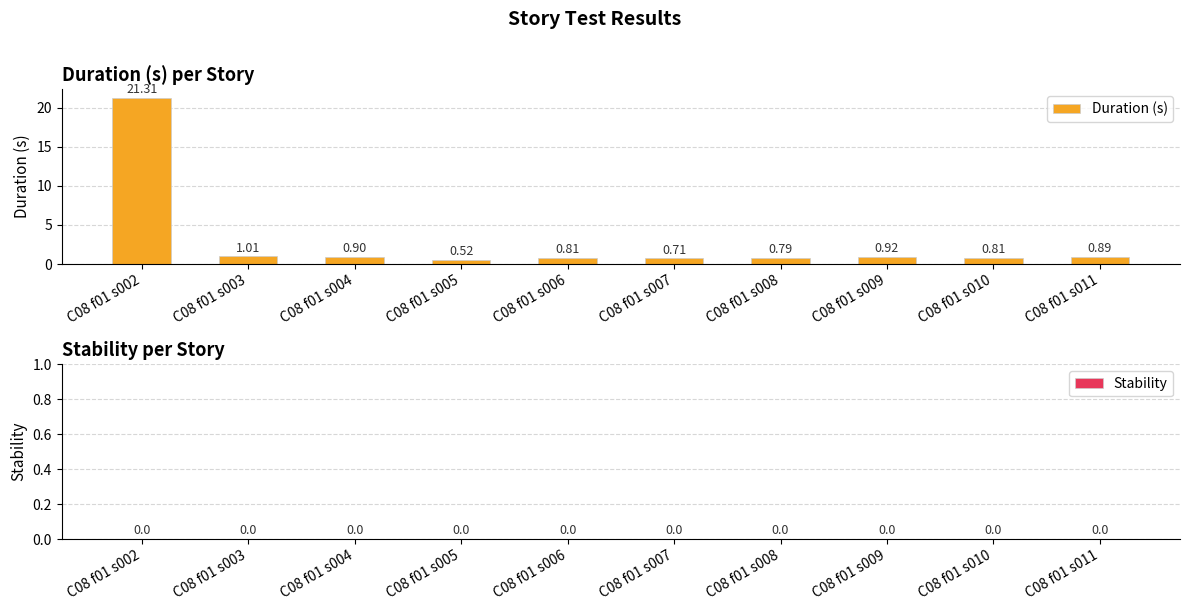

What is the change in value from C08 f01 s002 to C08 f01 s011?

-20.4